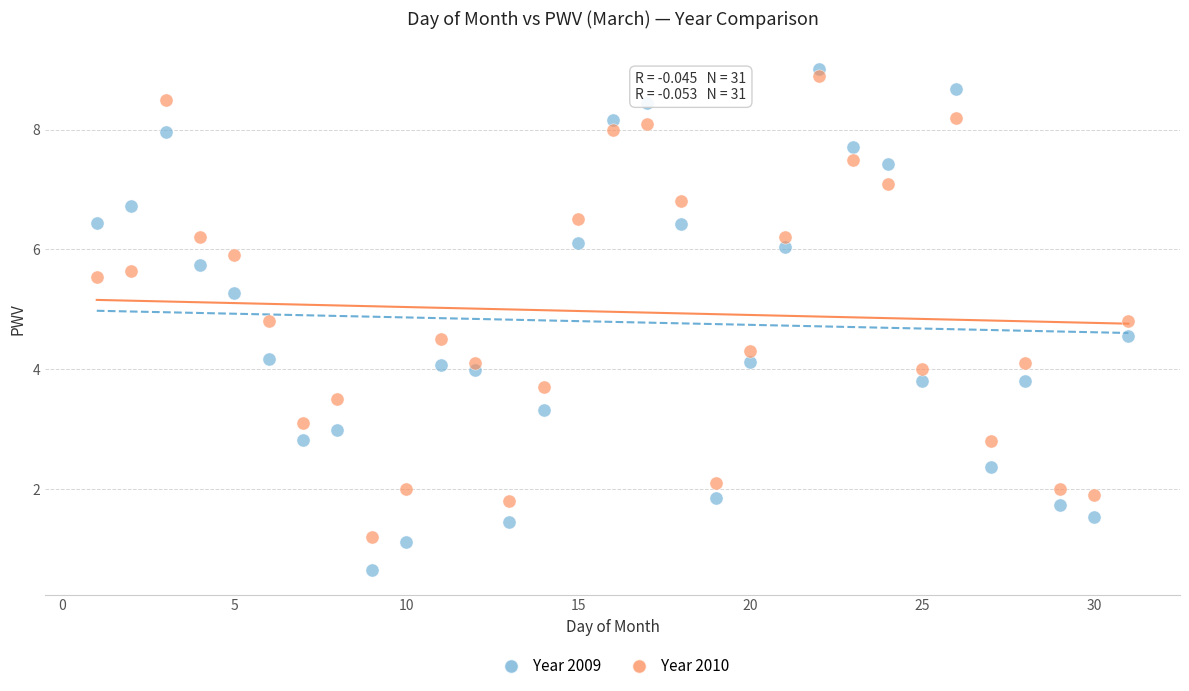

Which series reaches the minimum Y coordinate?

Year 2009